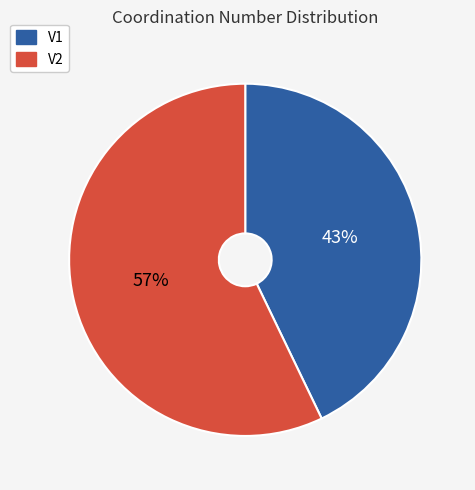

Which has a higher value, V2 or V1?

V2